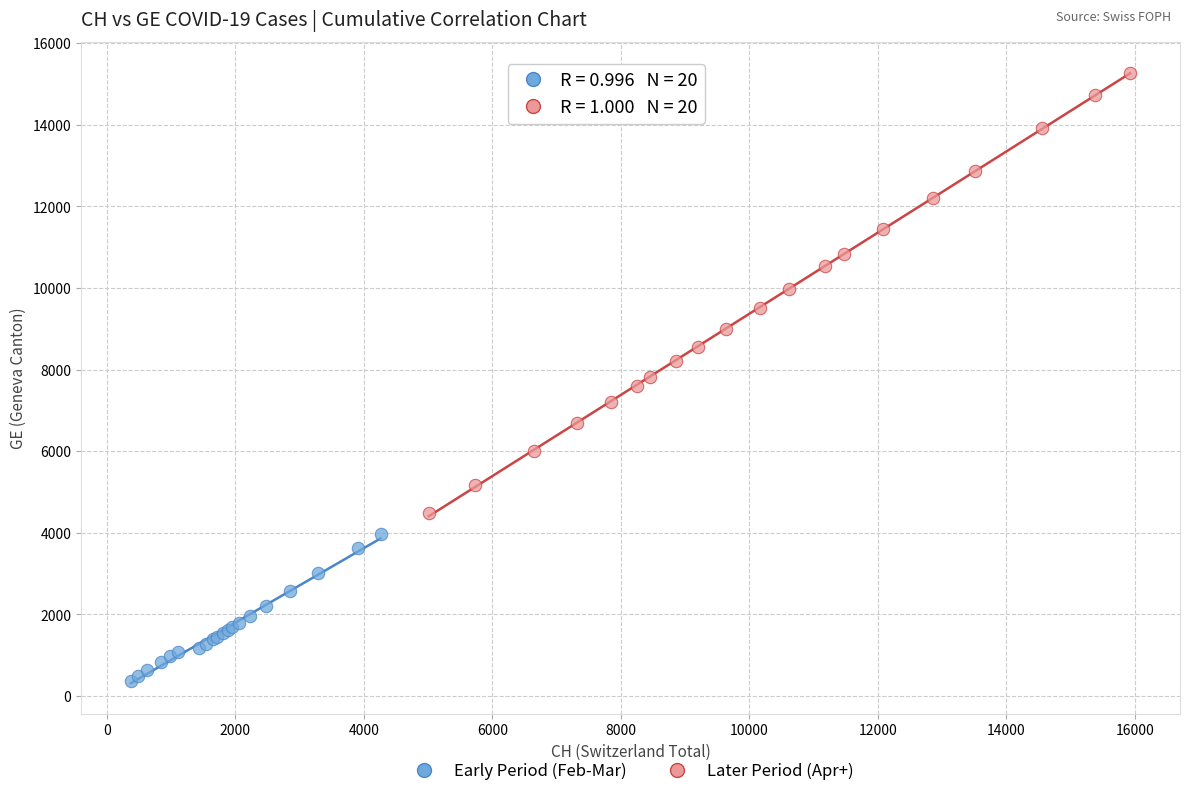

Which series reaches the minimum Y coordinate?

Early Period (Feb-Mar)